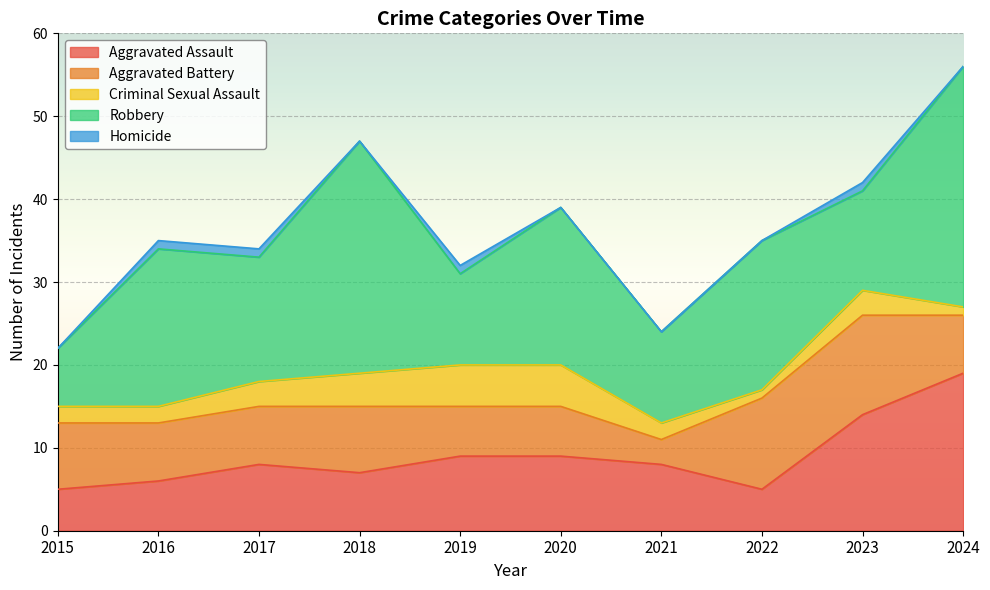

Between 2019 and 2017, which is larger?

2019